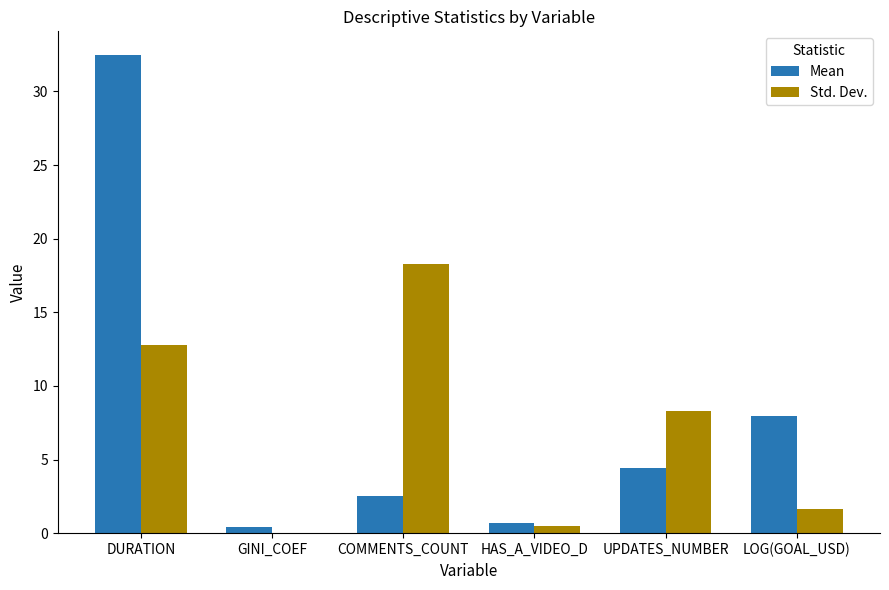

Is it true that Mean equals 8.0 at LOG(GOAL_USD)?

True